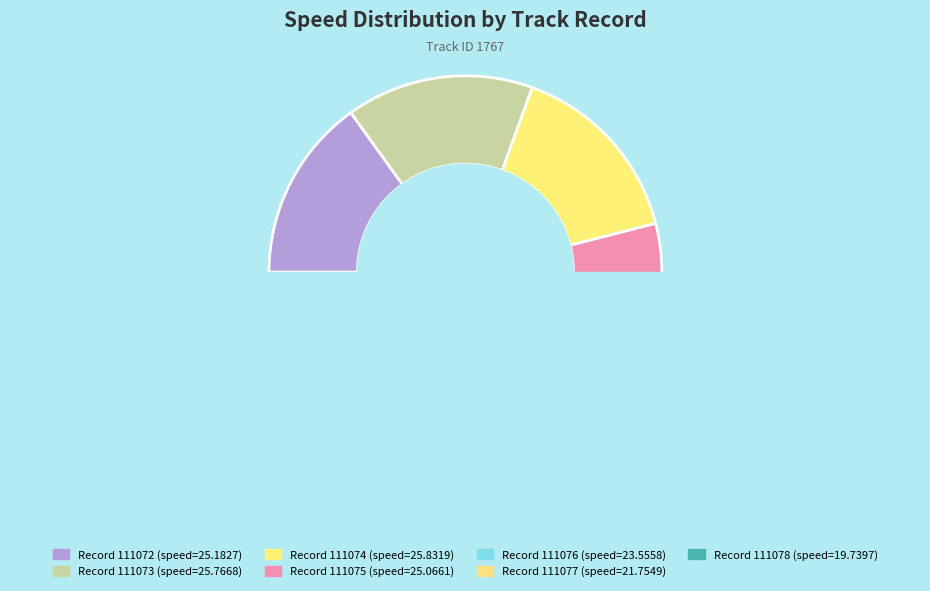

To the nearest percent, what is the combined percentage of 111073 and 111072?

31%